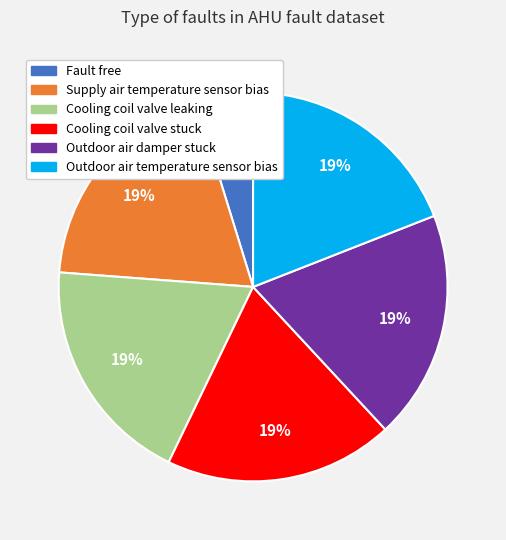

Is the sum of Outdoor air damper stuck and Cooling coil valve leaking greater than half?

No